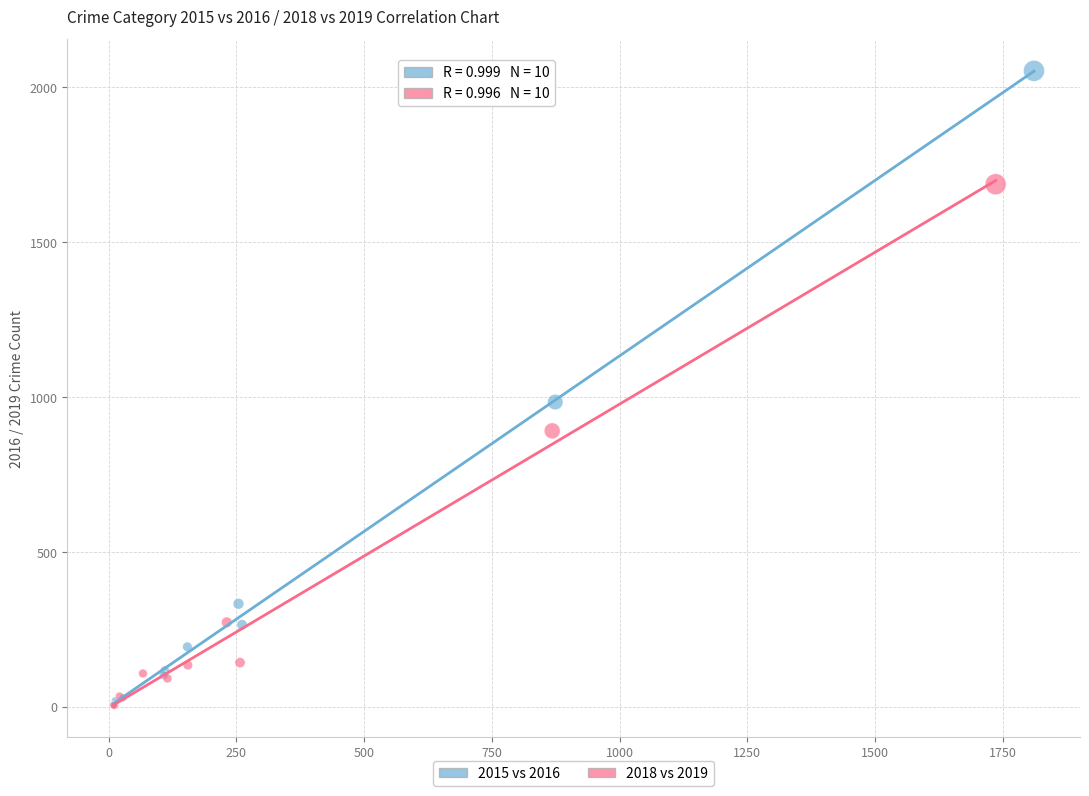

Which series has the widest spread of Y values?

2015 vs 2016